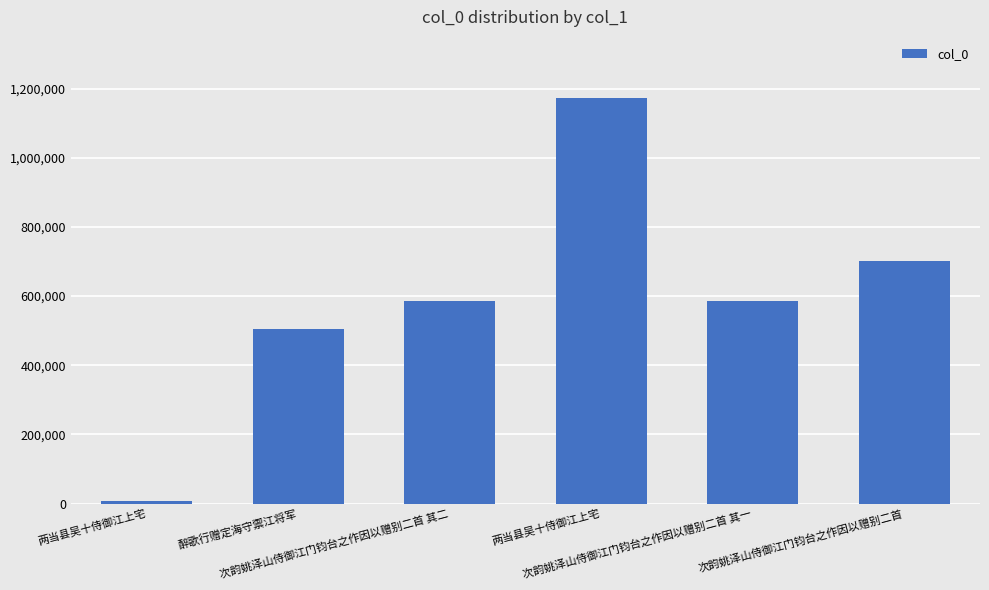

The value at 醉歌行赠定海守禦江将军 is 672303. True or false?

False